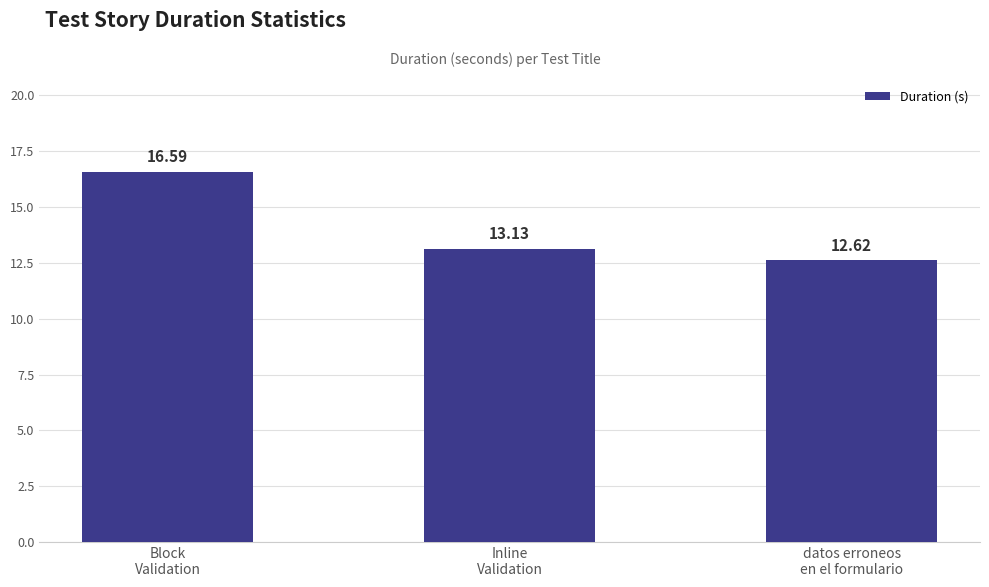

Are the bars horizontal?

No